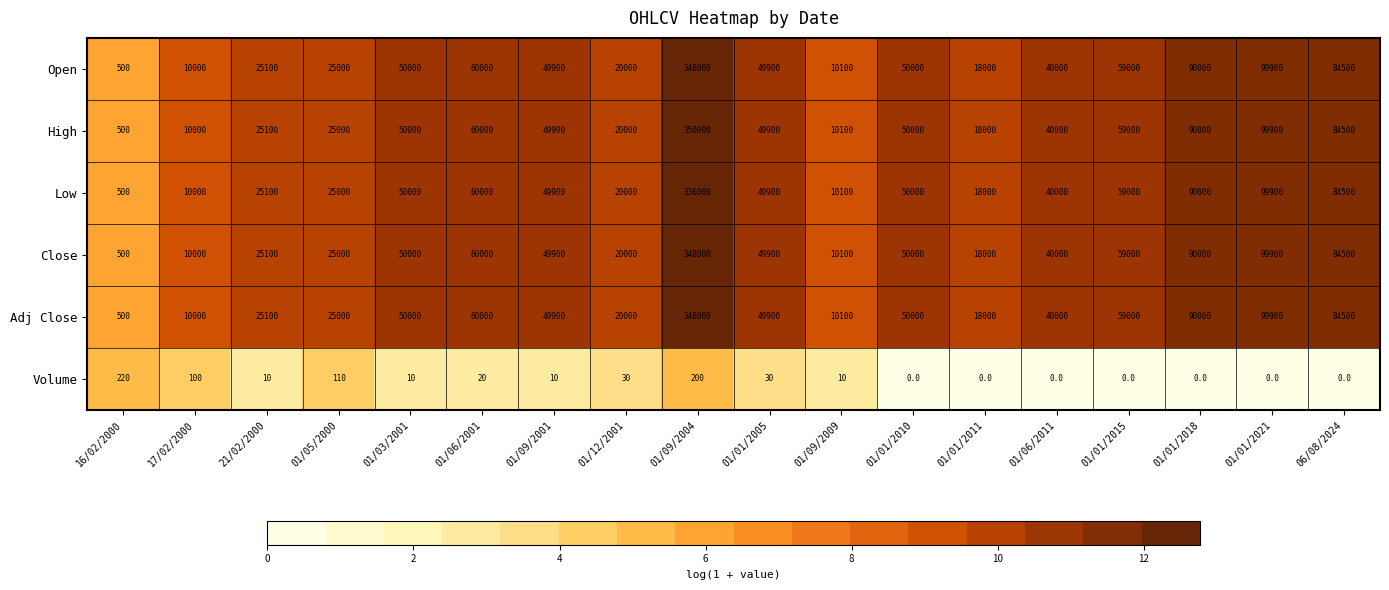

What is the sum of all Low values?

1077900